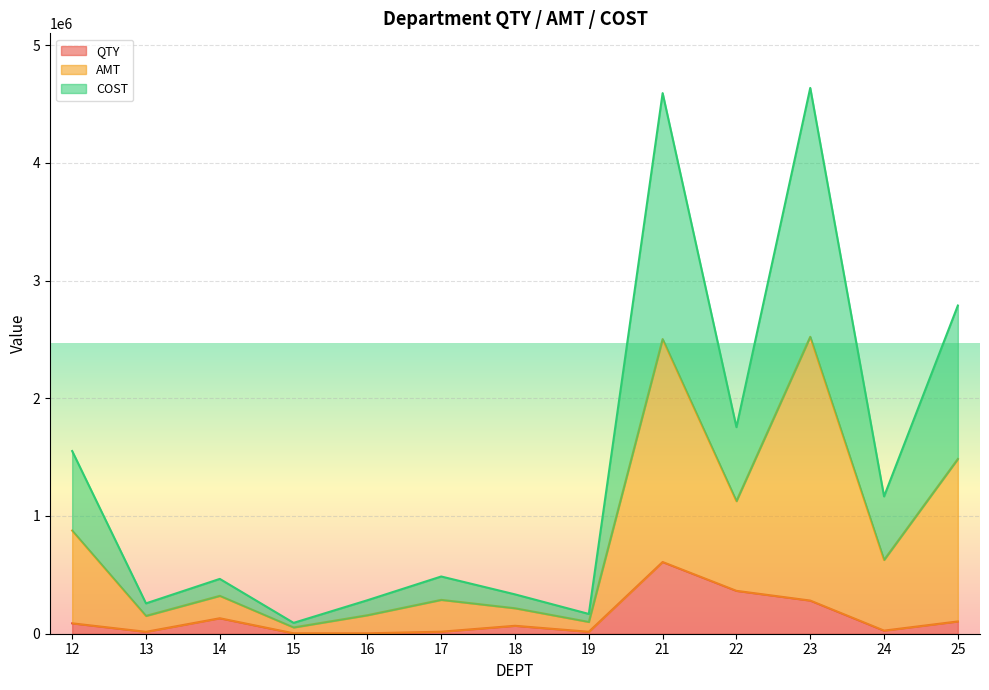

Which series has the largest total across all categories?

AMT